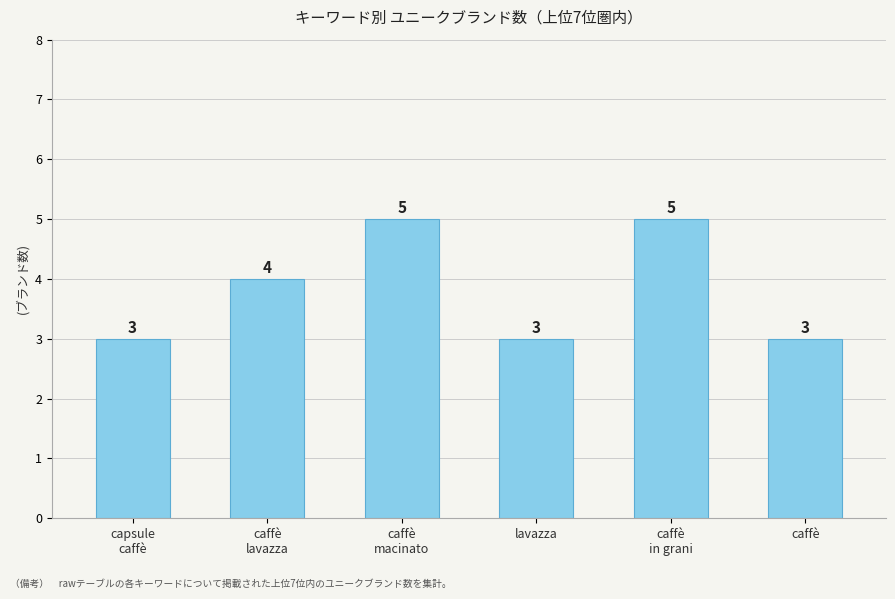

Count the values in the range 3 to 5.

6